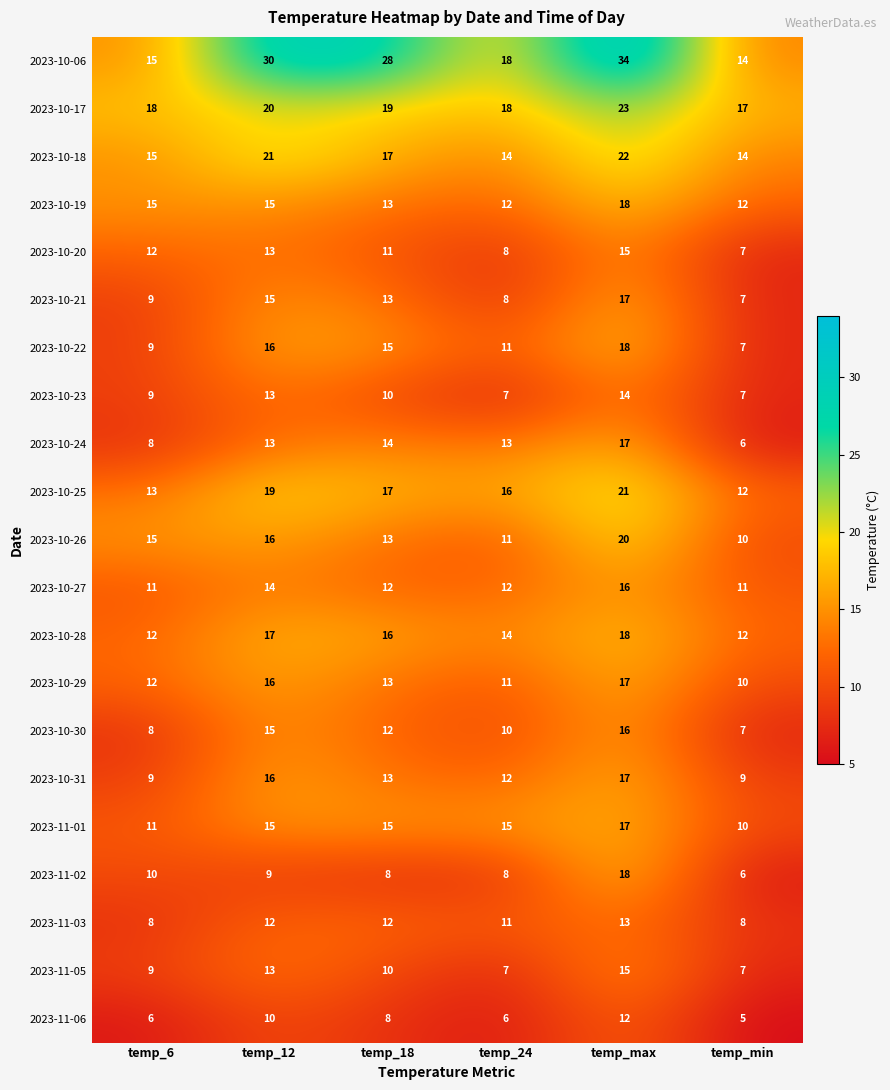

What is the smallest value displayed?

5